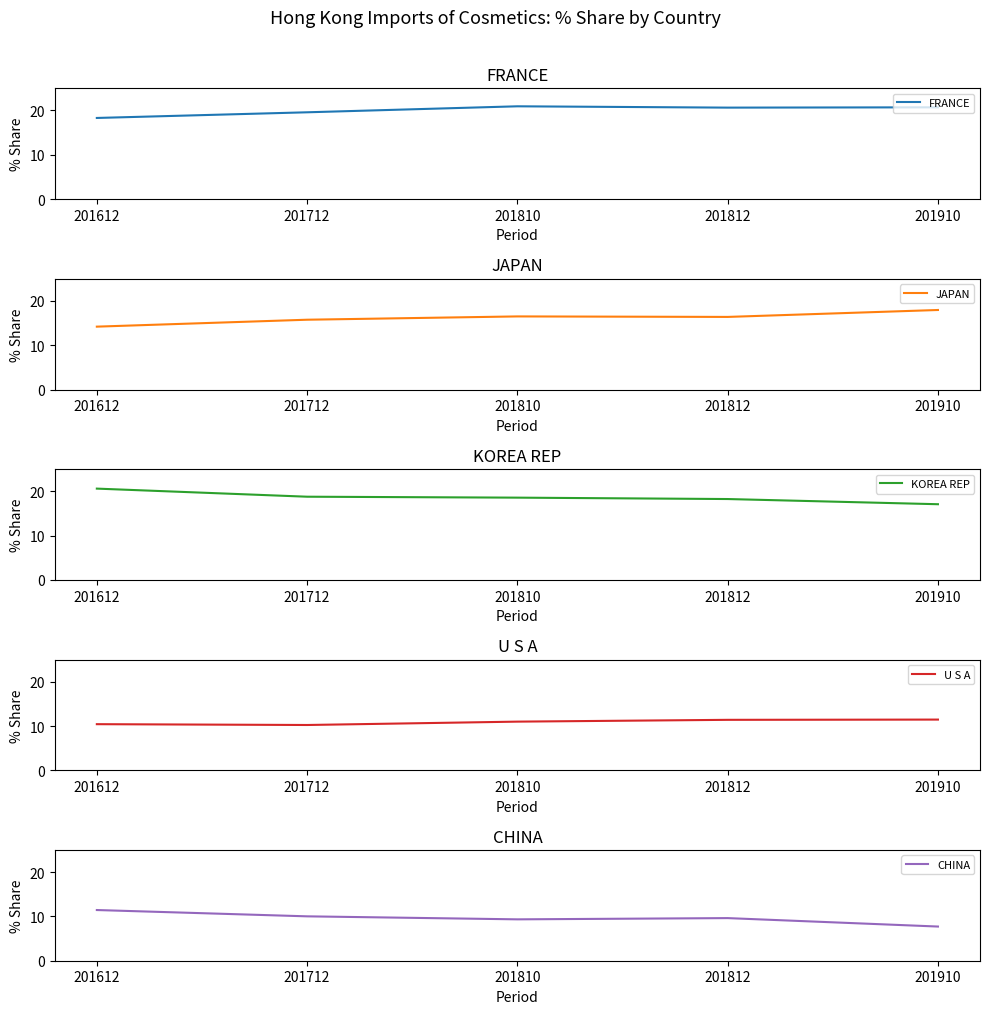

What is the difference between the KOREA REP values at 201712 and 201612?

1.8